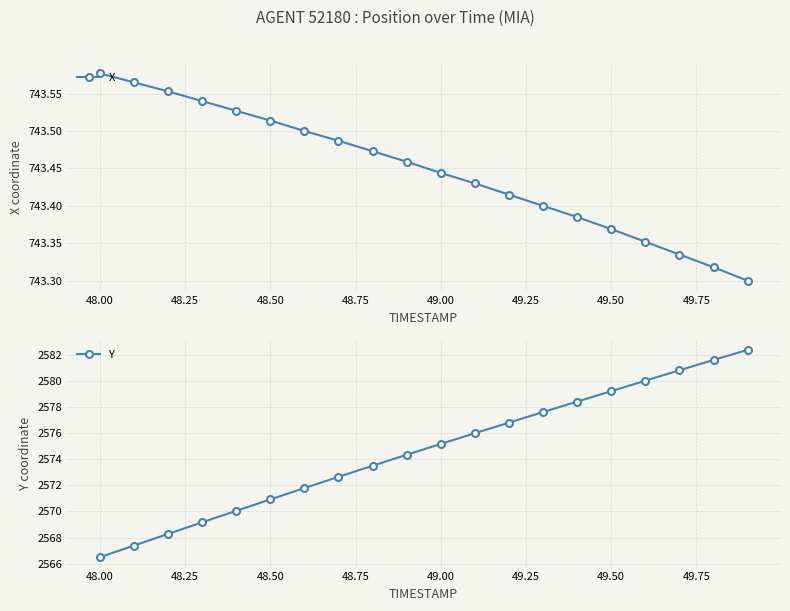

How many X values are between 743 and 744?

20